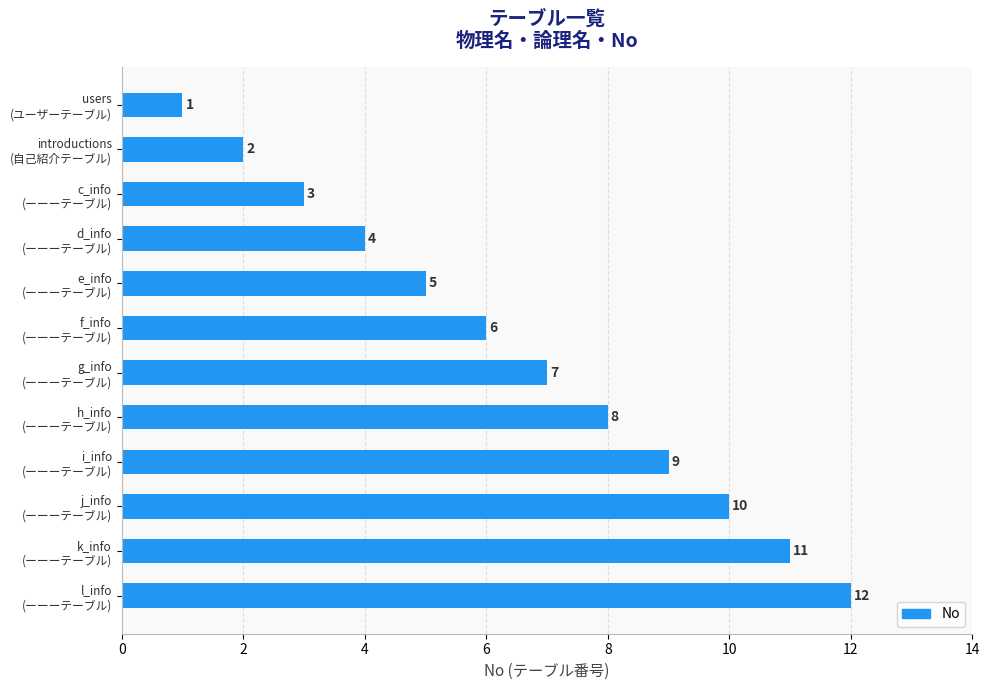

What is the maximum value shown in the chart?

12